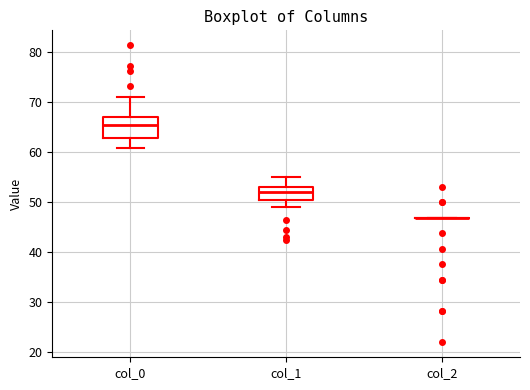

Where does the median line of the box for col_1 sit on the y-axis? The values are not printed on the chart, so give them approximately, as read against the axis.

52